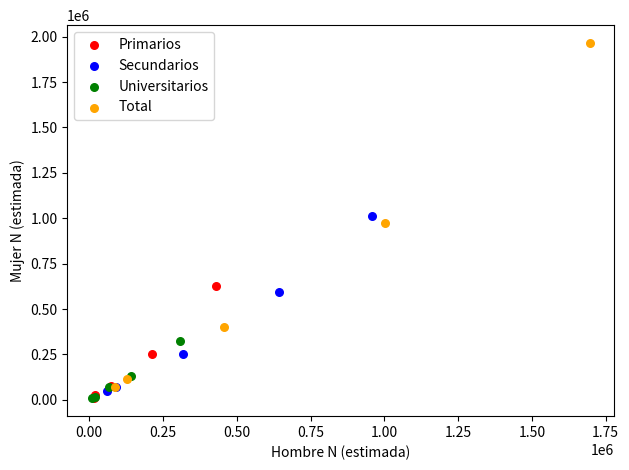

Which series has the widest spread of Y values?

Total